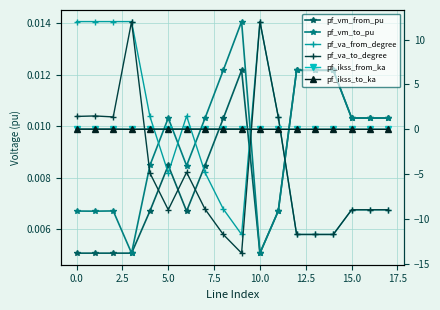

Which series changed the most between 2.5 and 7.5?

pf_va_from_degree